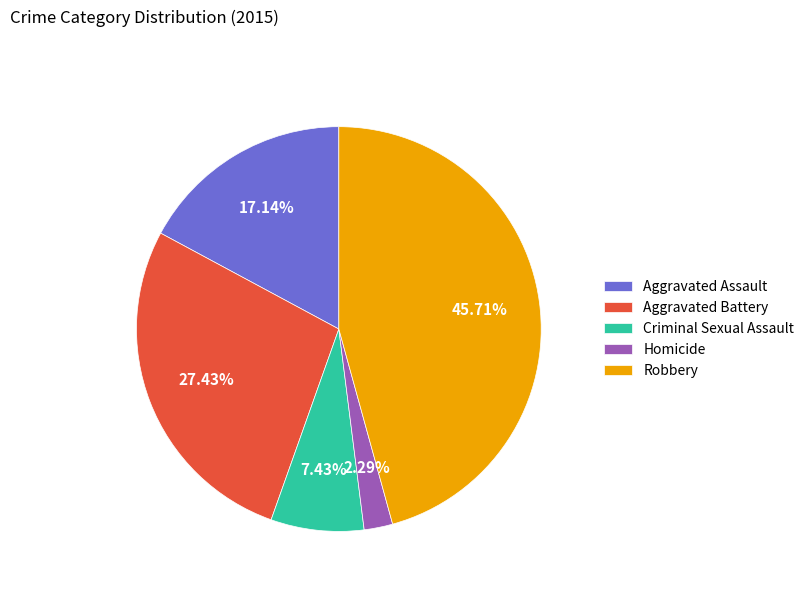

How much of the chart is everything except Criminal Sexual Assault?

92.6%